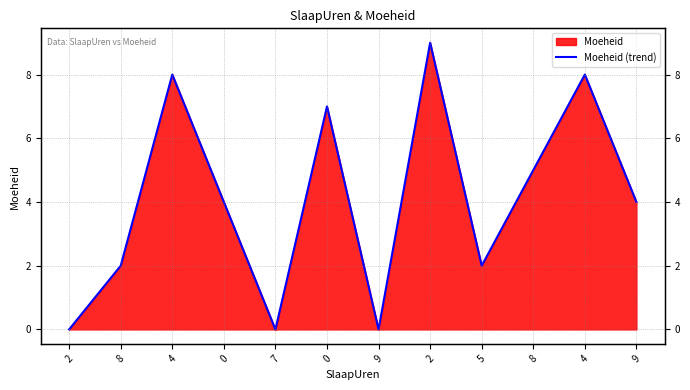

What is the label of the 2nd point from the left?

8